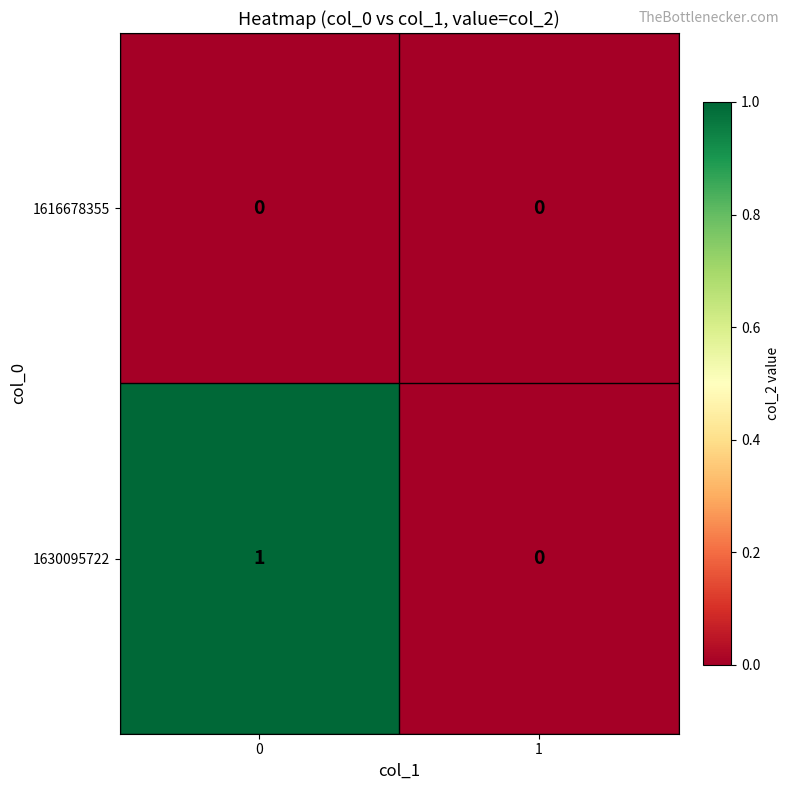

Which series changed the most between 0 and 1?

1630095722